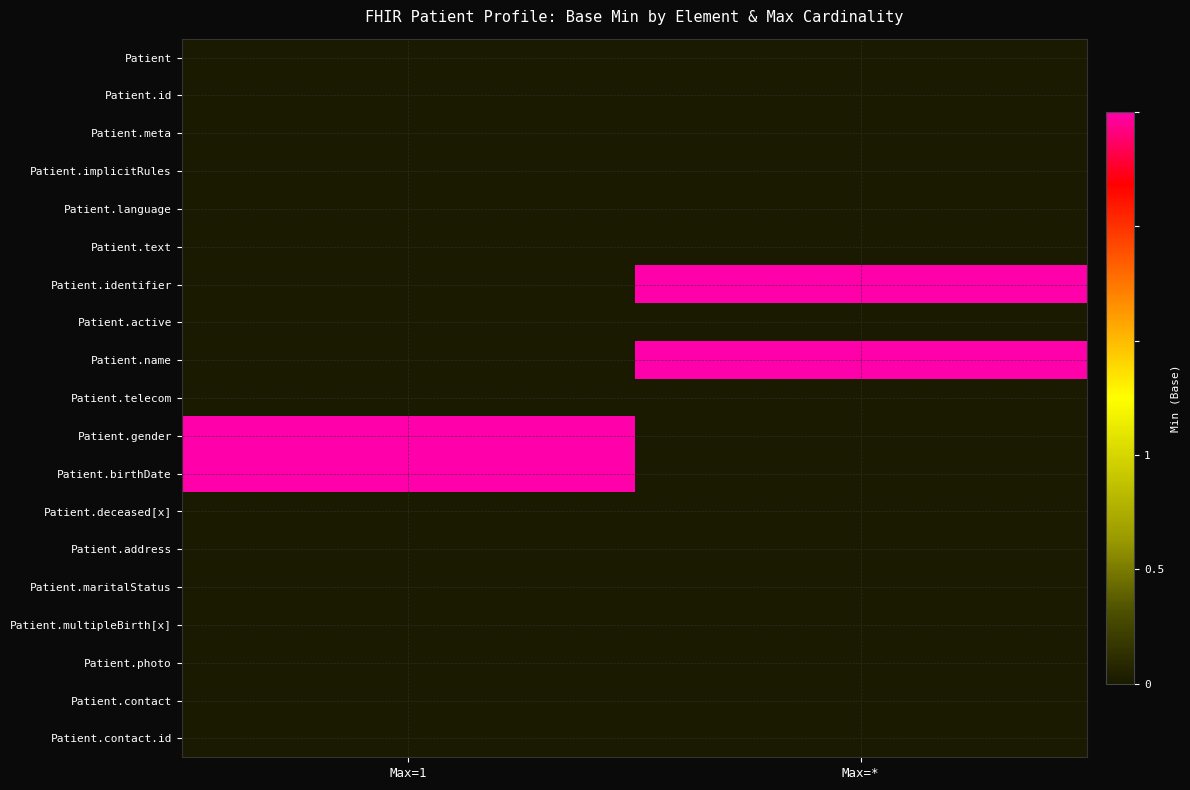

Between Max=* and Max=1, which is larger?

Max=*